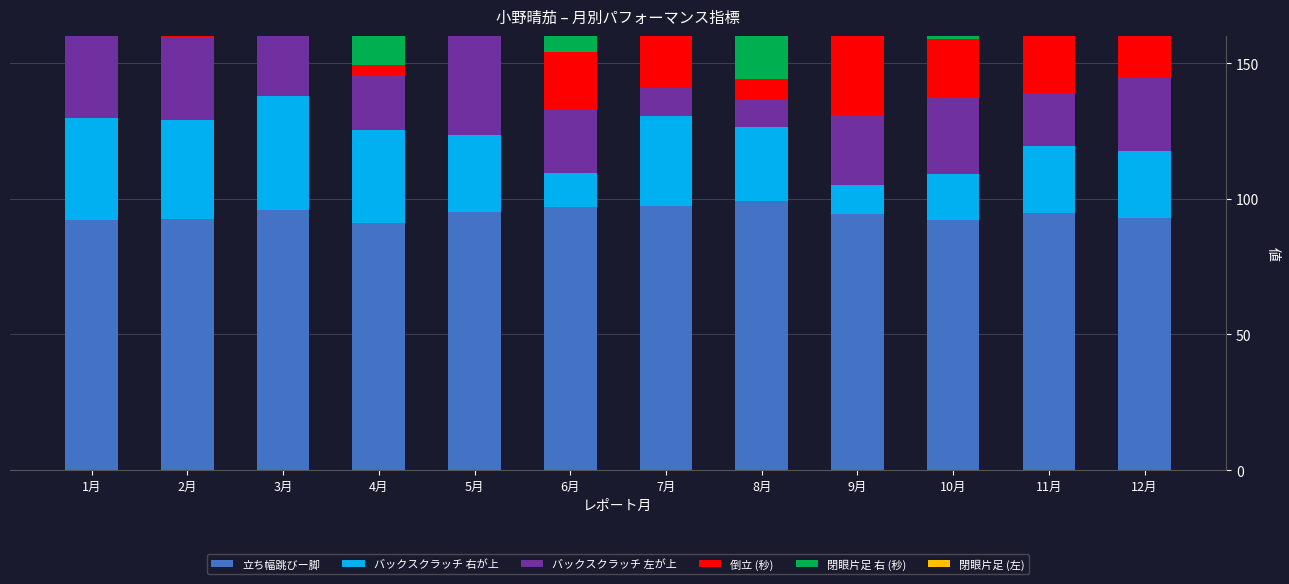

The value of 倒立 (秒) at 11月 is 45.7. True or false?

False